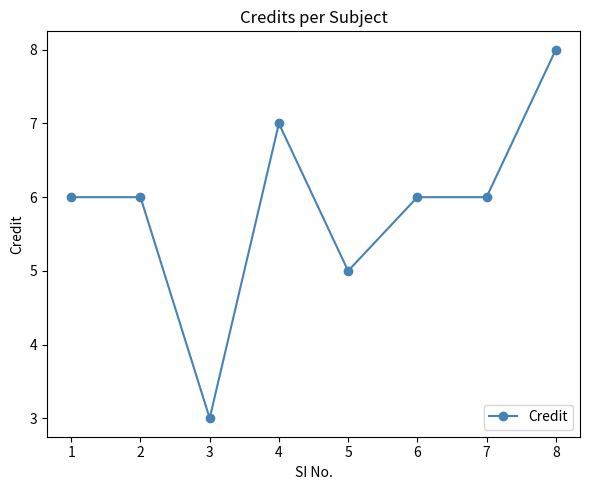

What is the greatest value displayed?

8